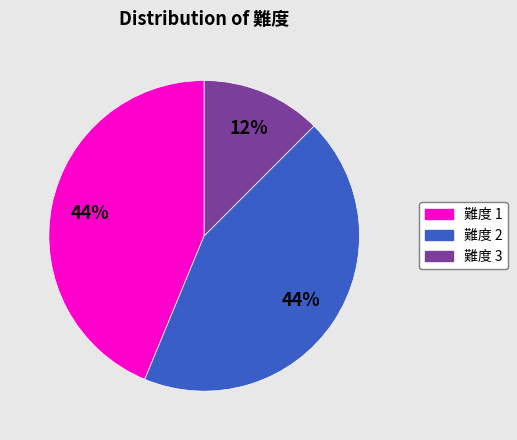

To the nearest percent, what is the average slice percentage?

33%